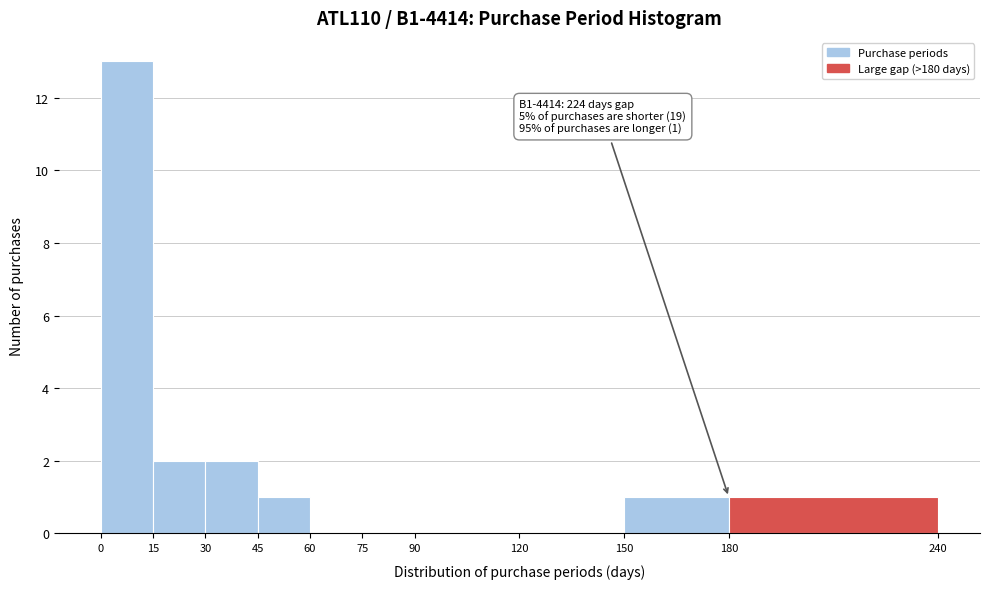

Over which range of the x-axis is the bar tallest?

0 to 15